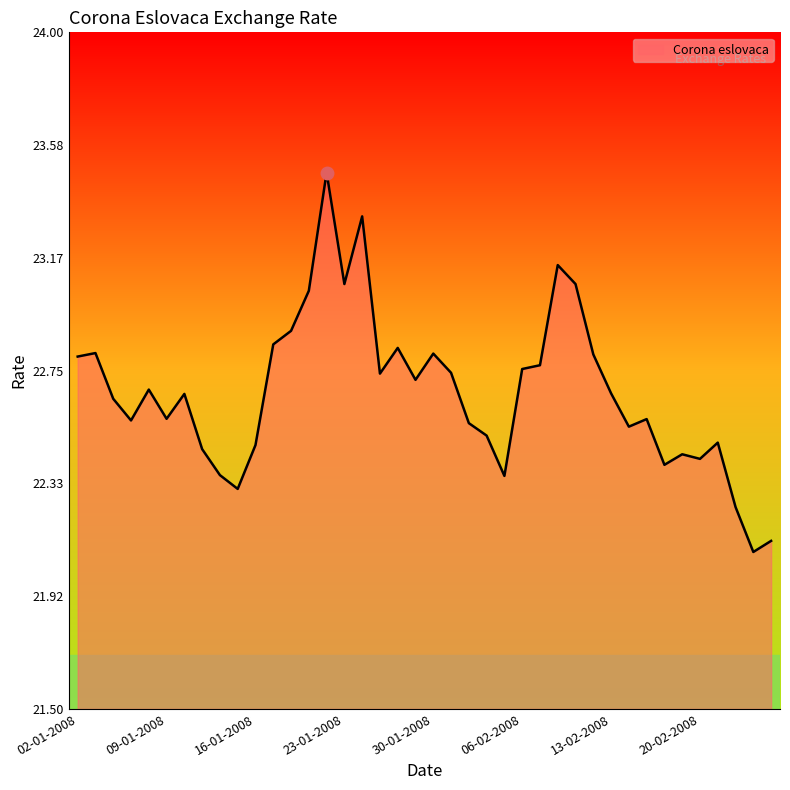

What is the difference between the maximum and minimum values?

1.4